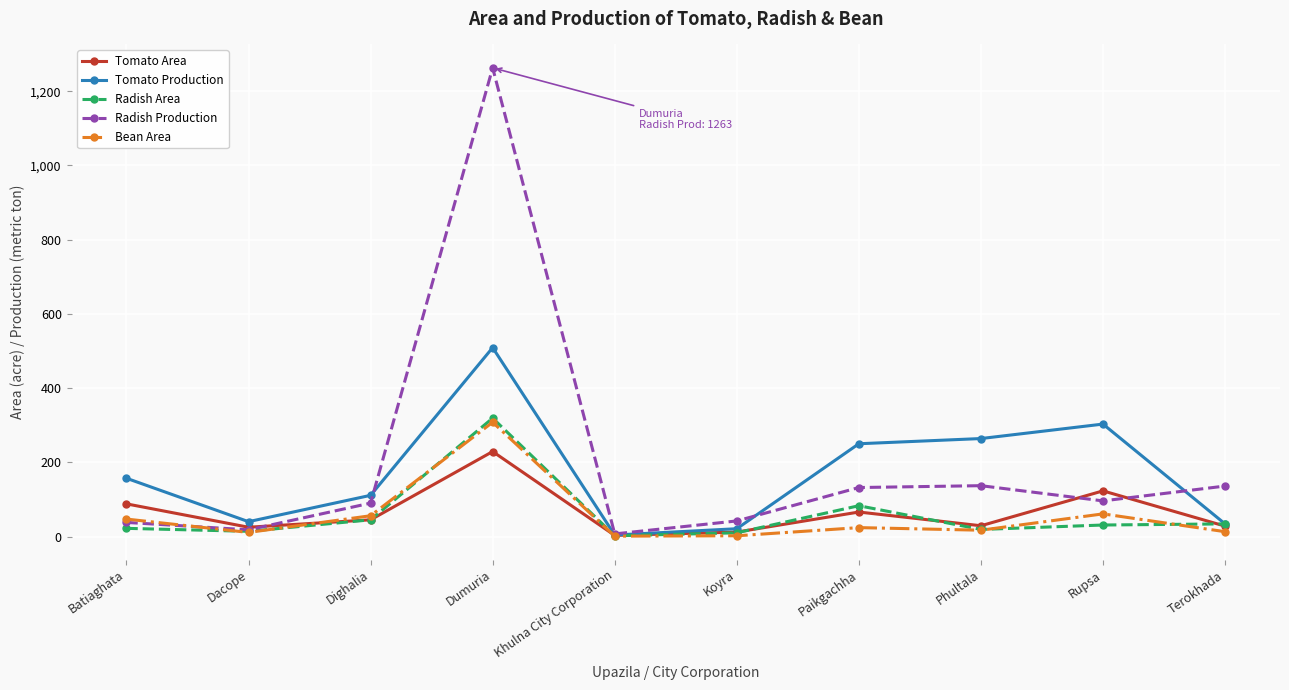

In Bean Area, how many points are higher than both neighbors (excluding endpoints)?

3